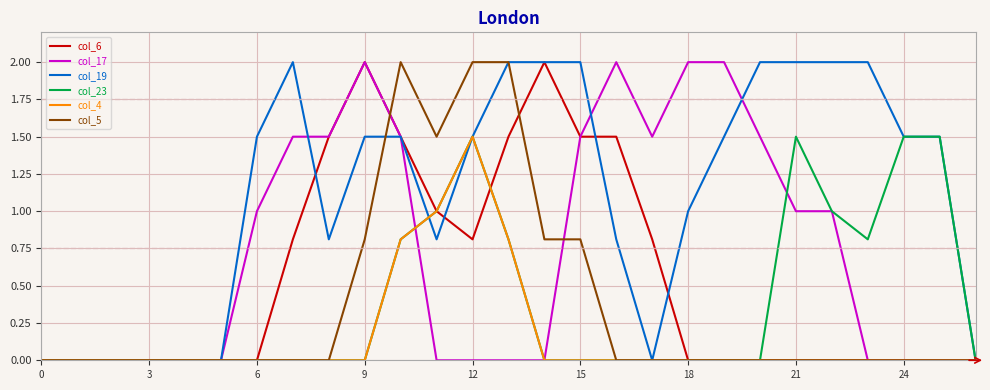

Does the chart have visible grid lines?

Yes